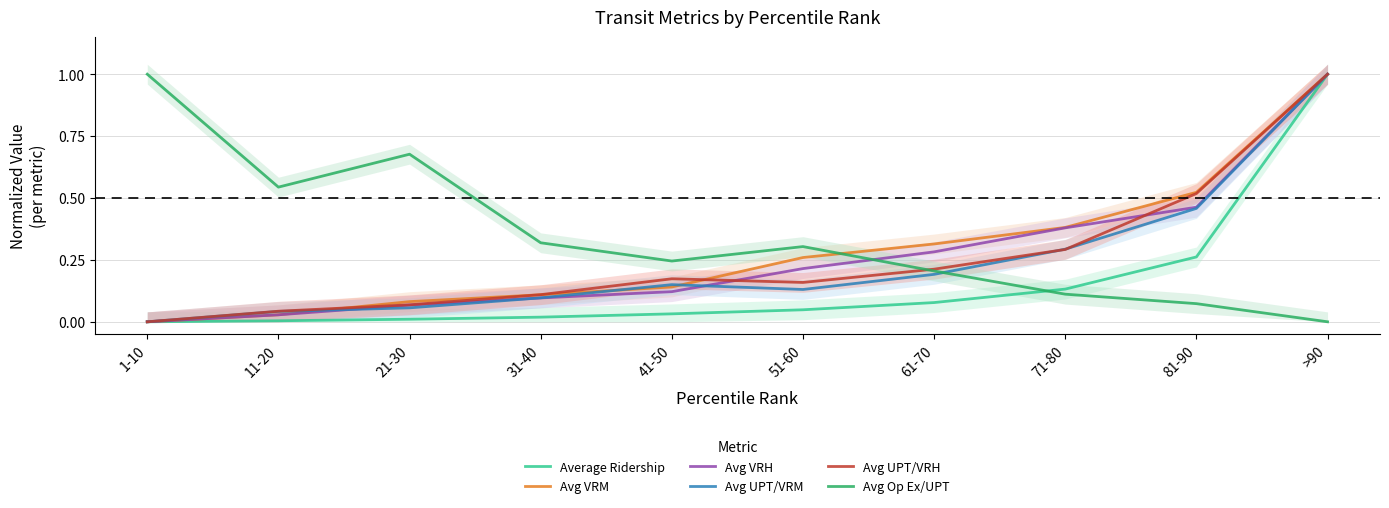

The Average Ridership series shows 0.1 at 51-60. True or false?

False